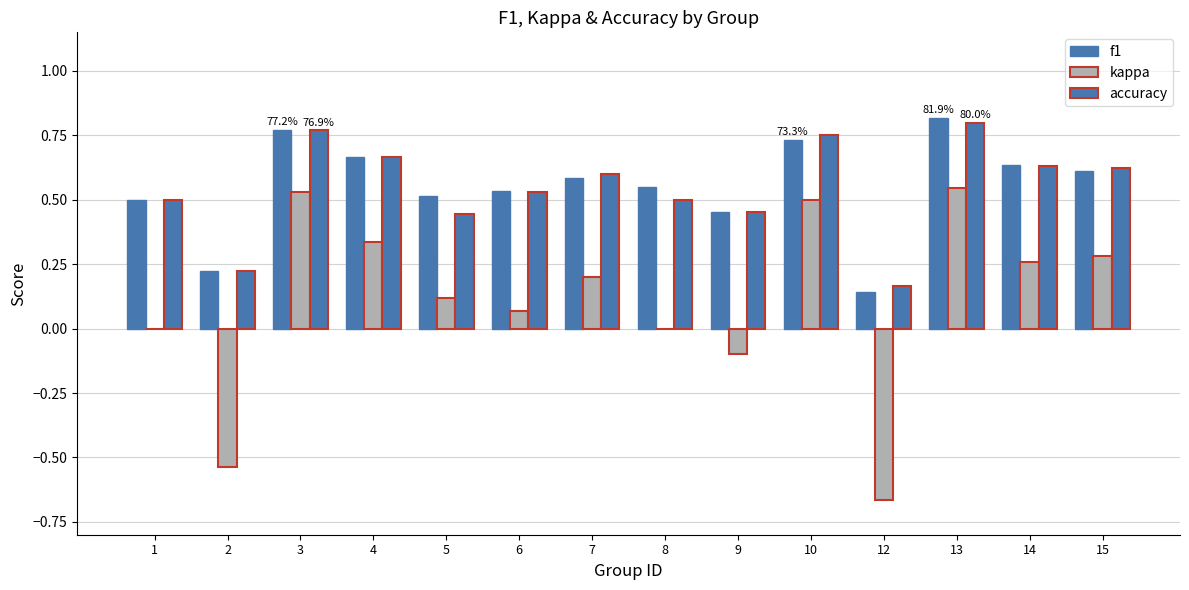

How many groups of bars are there?

14